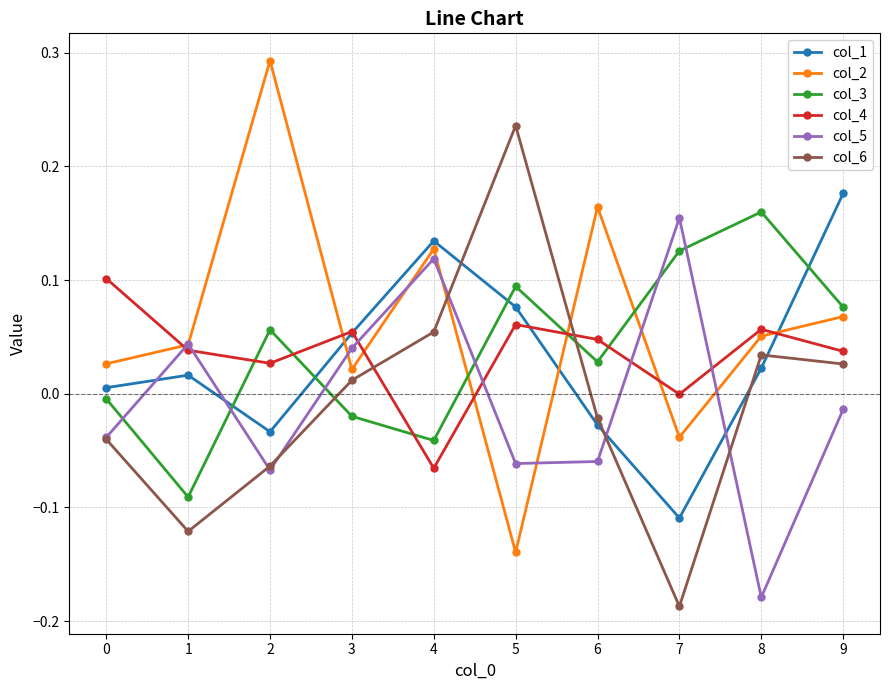

At which label does col_5 reach its minimum?

8